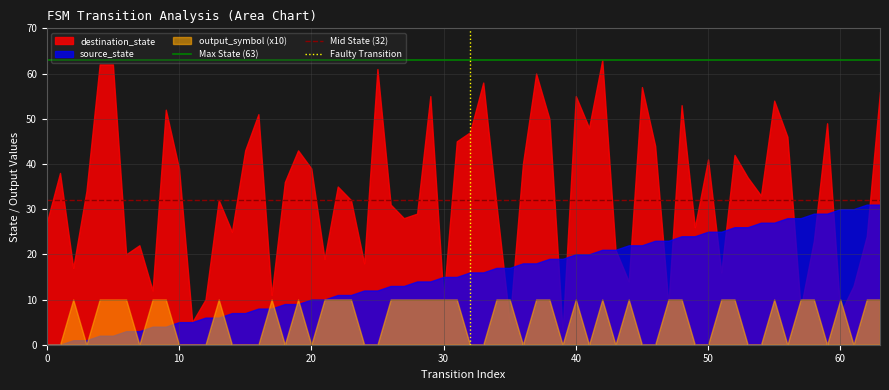

Rank the series by their average value, from highest to lowest.

destination_state, source_state, output_symbol (x10)